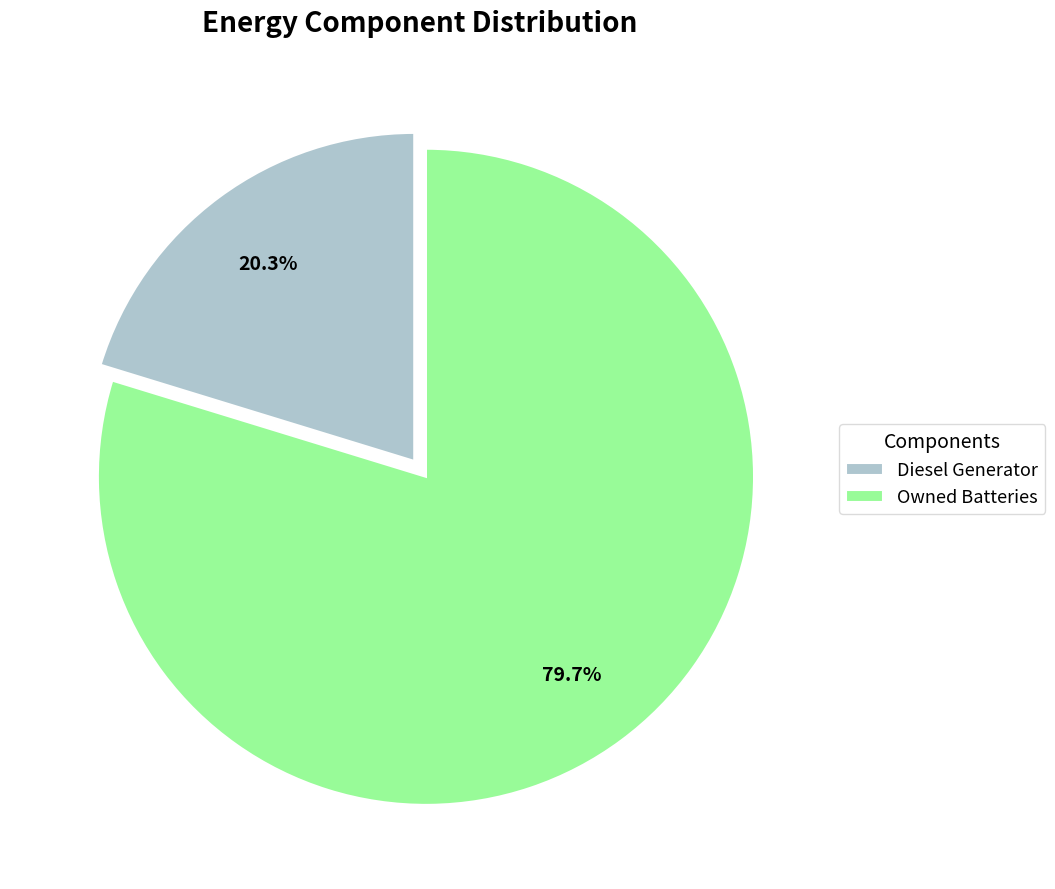

To the nearest percent, what is the average slice percentage?

50%